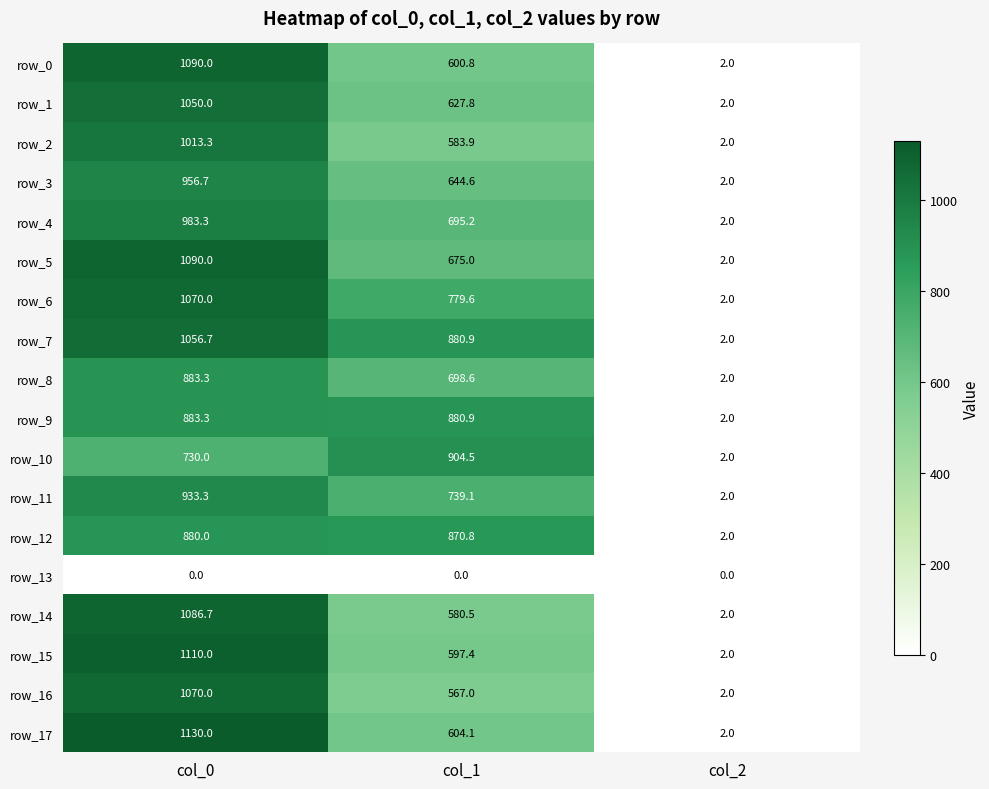

Rank the categories by row_8 value from lowest to highest.

col_2, col_1, col_0